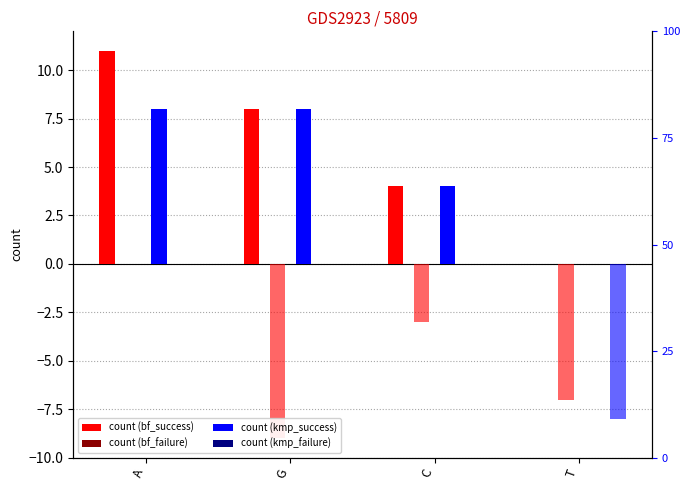

What is the label of the 3rd bar from the right?

G